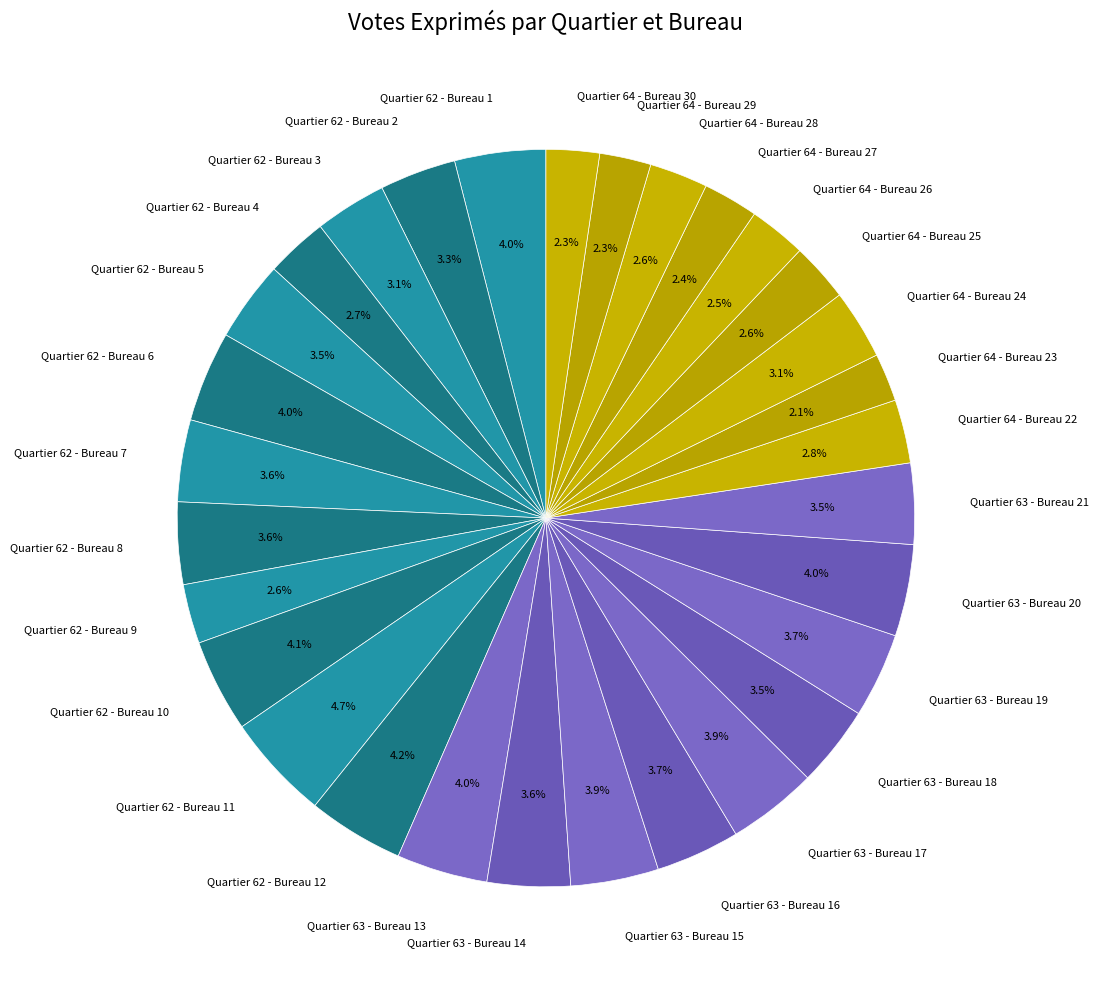

What percentage do Quartier 62 - Bureau 5 and Quartier 62 - Bureau 4 together represent?

6.2%